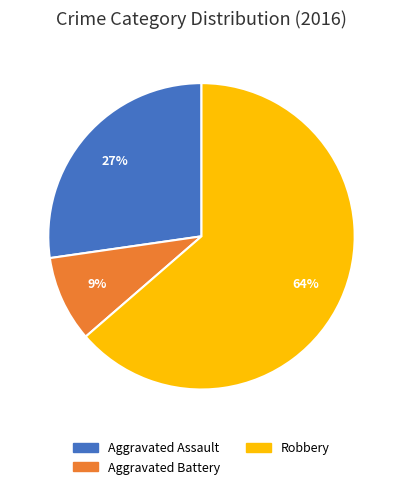

Is Robbery the majority of the pie?

Yes